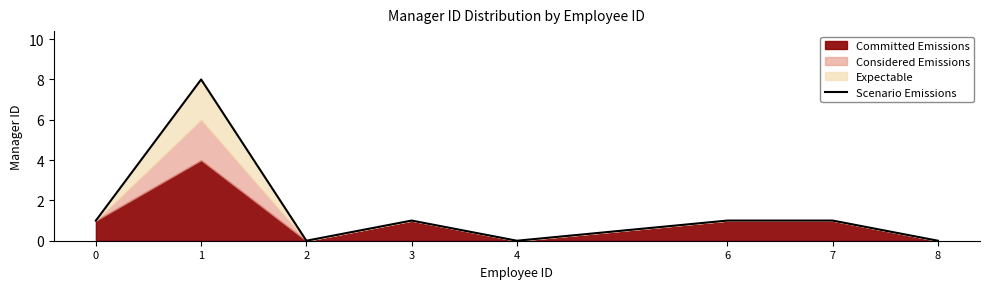

List the labels in order of value, largest first.

1, 0, 3, 6, 7, 2, 4, 8